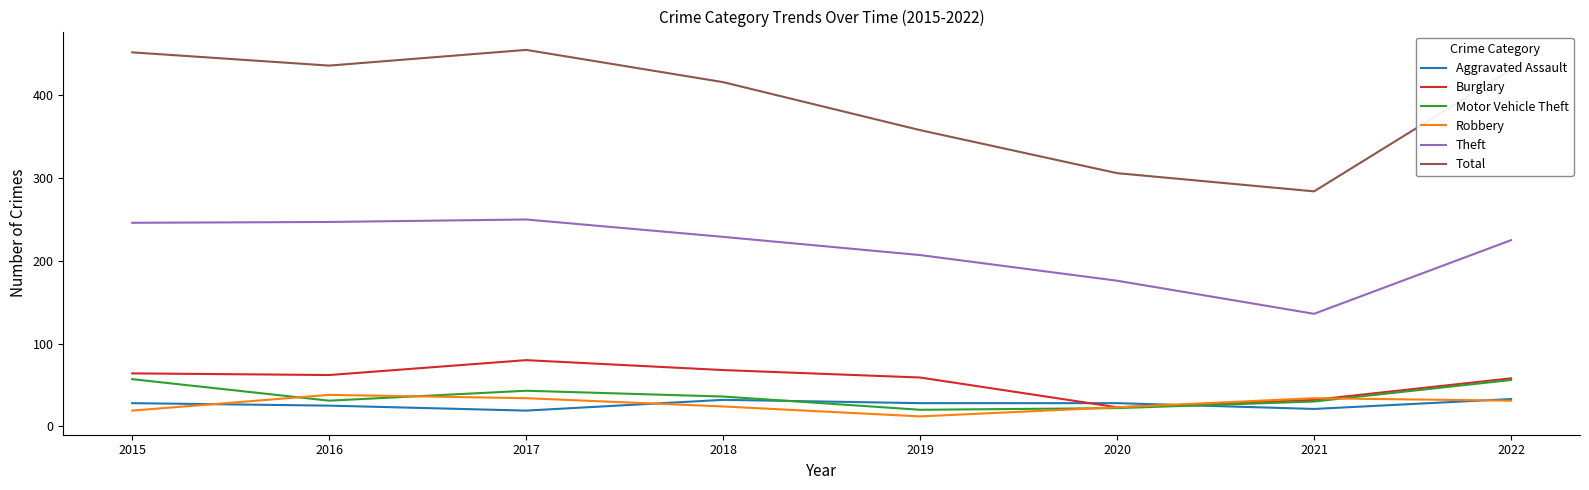

What are all the series names shown in the legend?

Aggravated Assault, Burglary, Motor Vehicle Theft, Robbery, Theft, Total